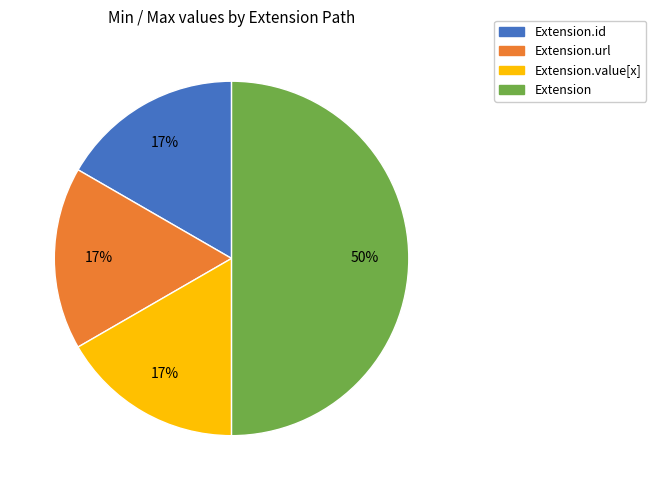

Does Extension.url account for over 50% of the chart?

No